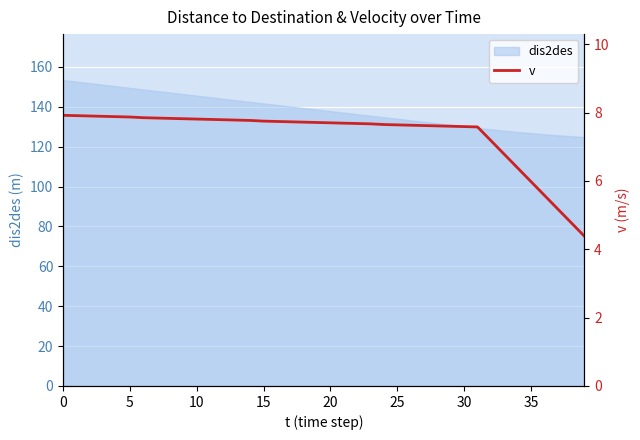

How many values exceed 7?

33